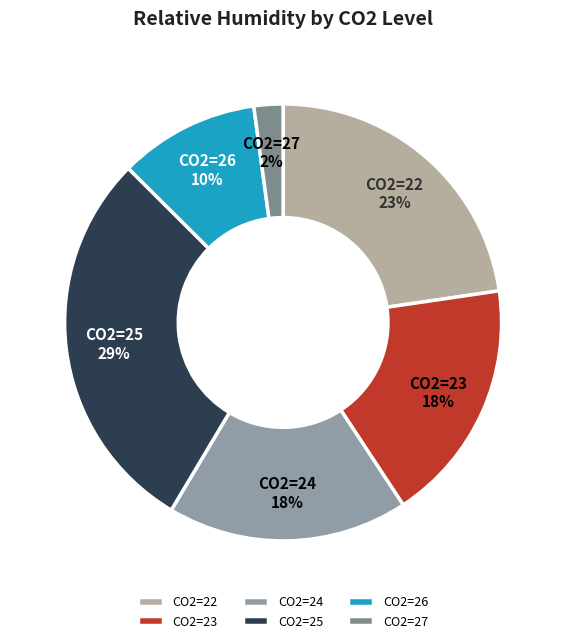

The CO2=27 slice represents 2% of the pie. True or false?

True